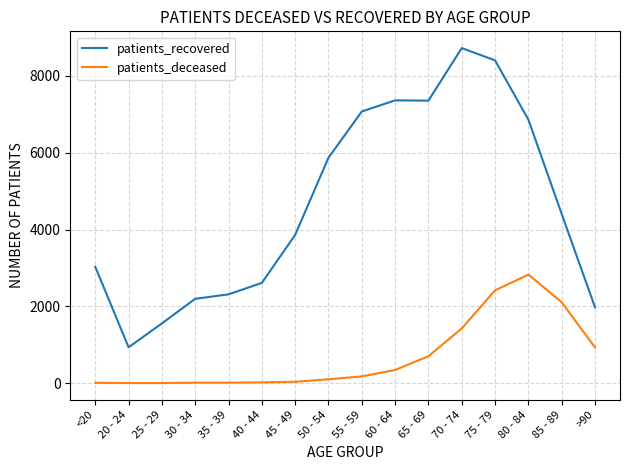

What position from the left is 80 - 84?

14